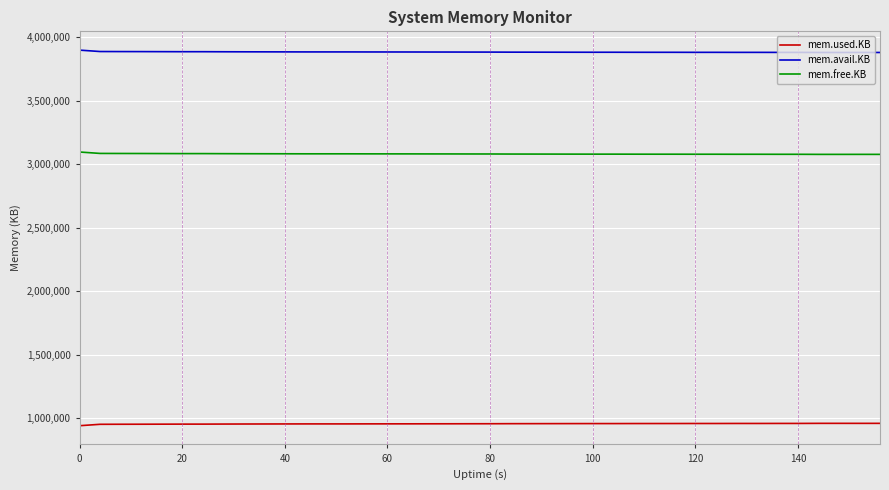

True or false: mem.free.KB and mem.used.KB cross at least once.

False